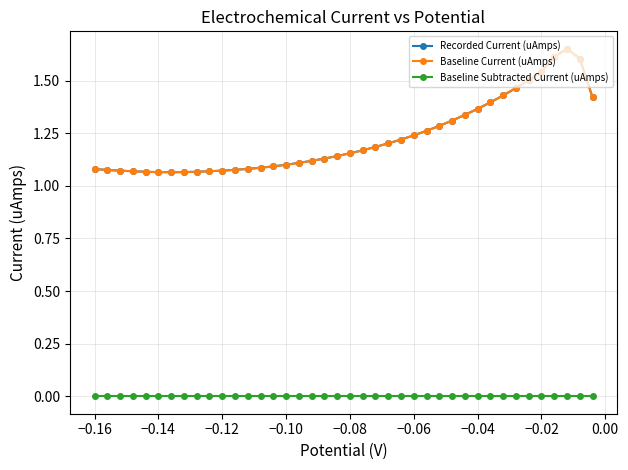

What is the greatest value displayed?

1.7